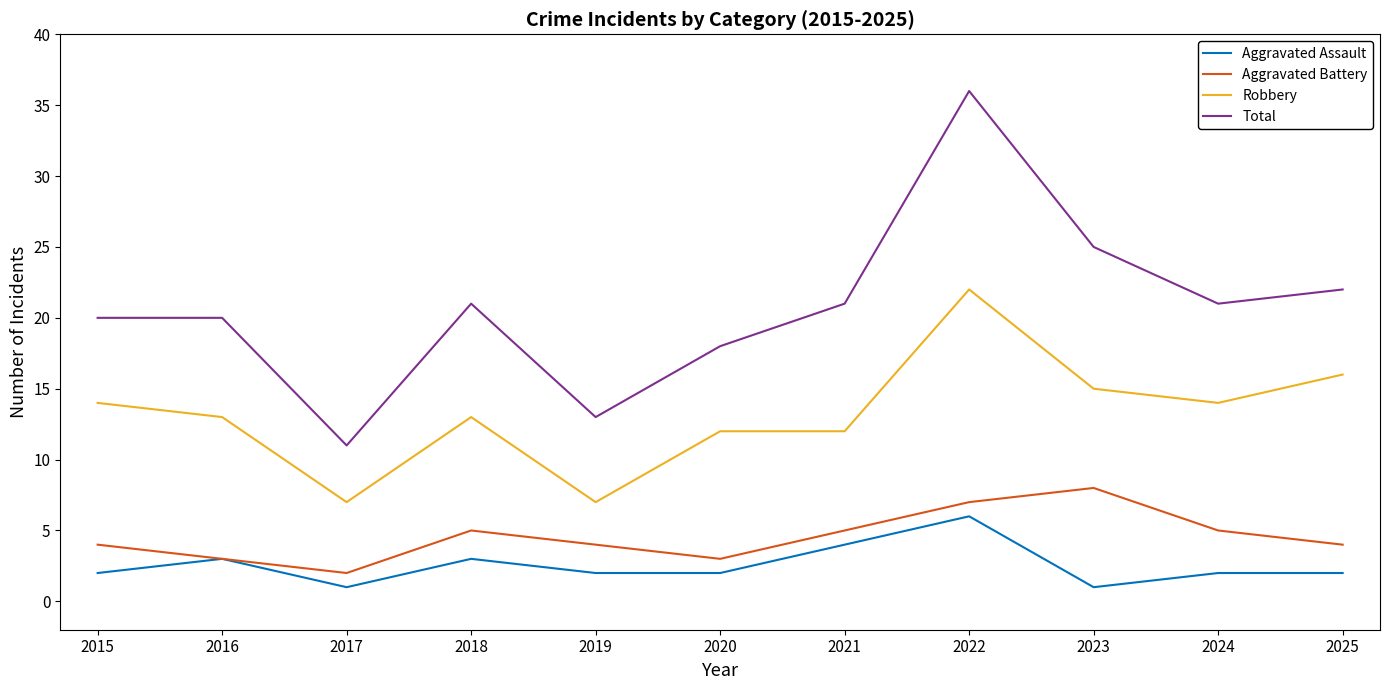

What is the sum of all Robbery values?

145